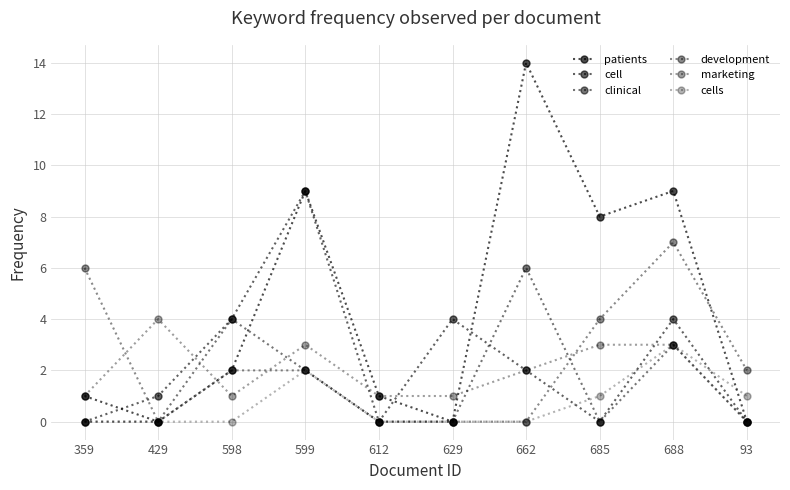

How many data points does each series have?

10